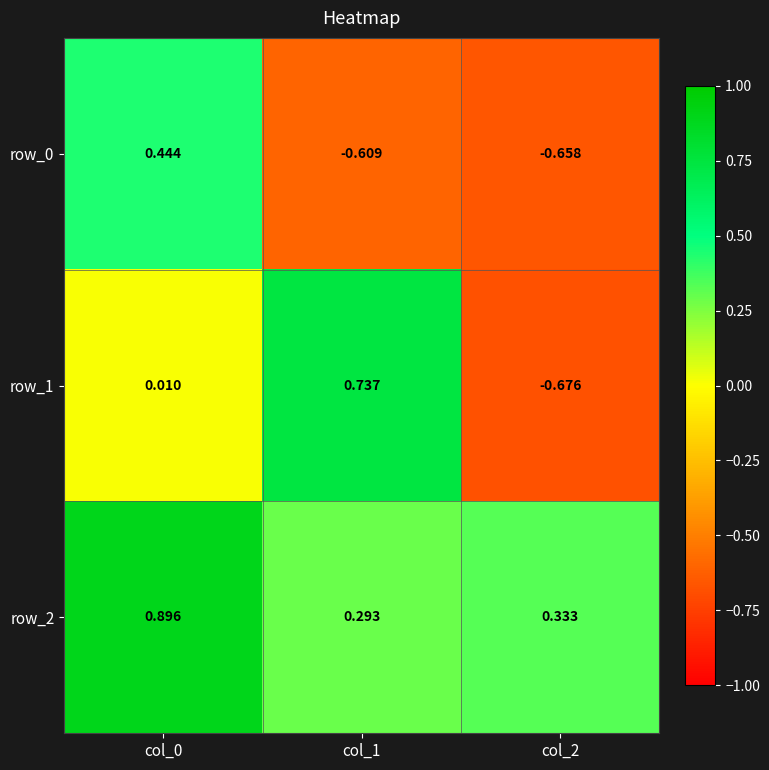

What is the sum of the row_0 values at col_0 and col_2?

-0.2